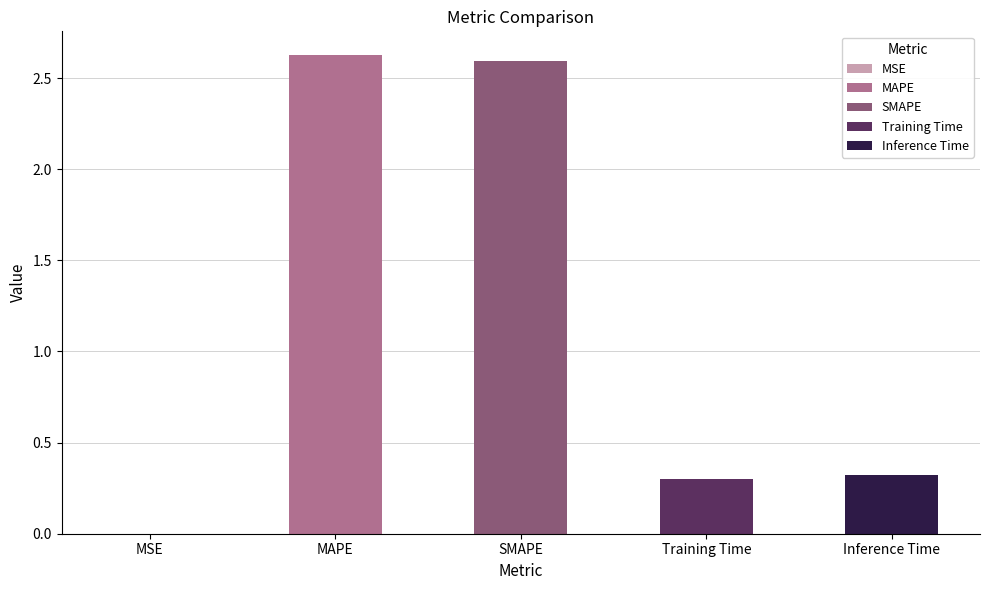

What is the difference between the values at MSE and MAPE?

2.6